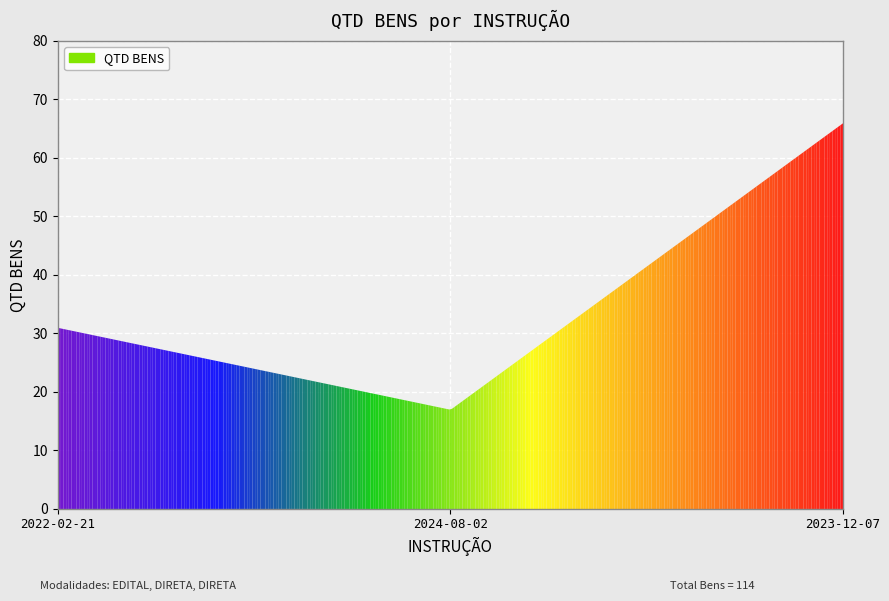

What is the difference between the maximum and minimum values?

49.0